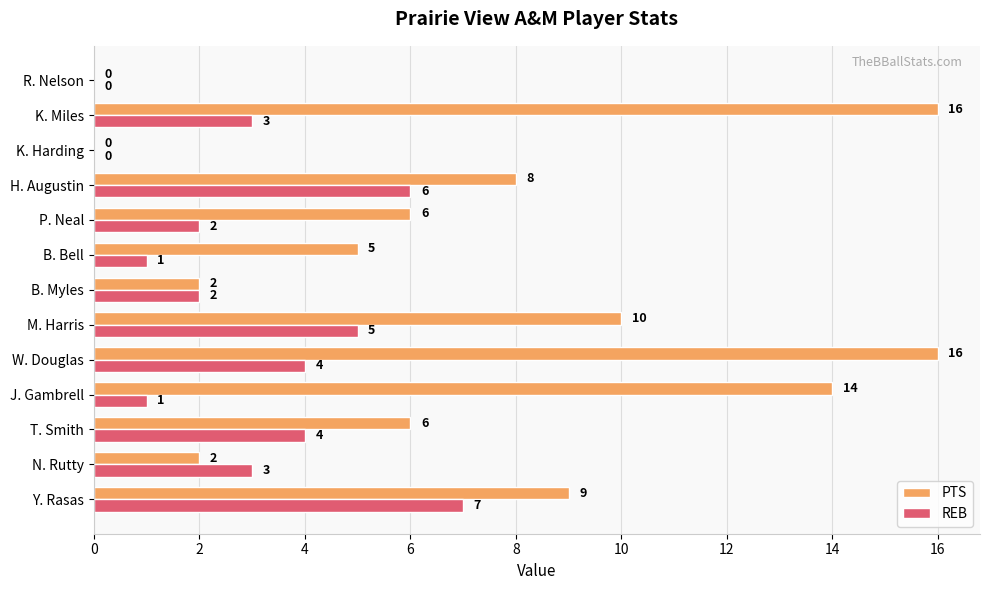

What is the total value across all series at B. Bell?

6